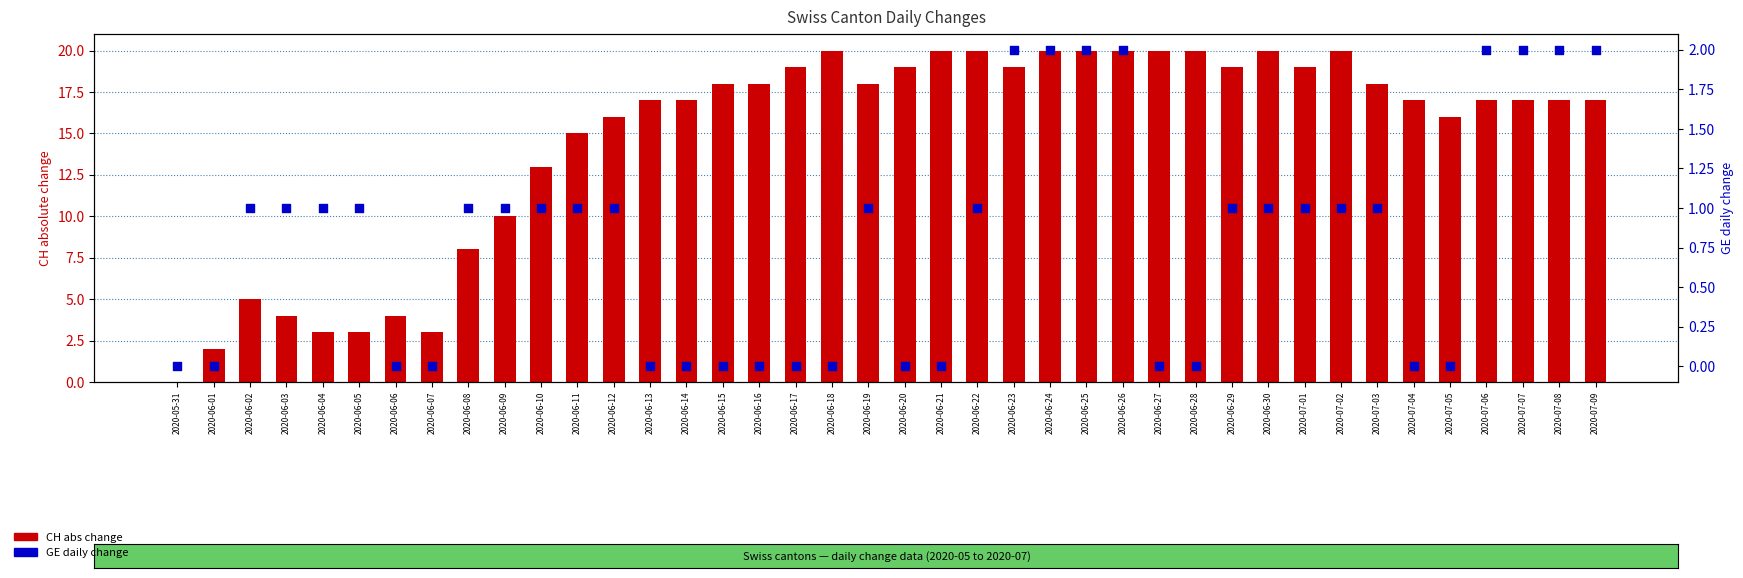

At how many categories does at least one series exceed 18?

15